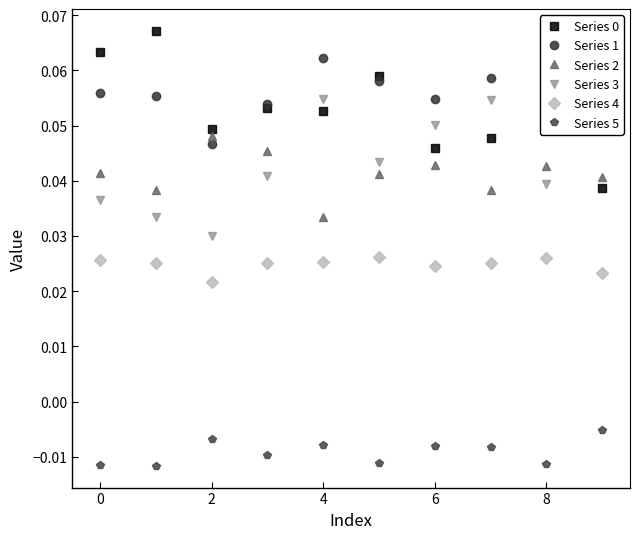

Which series has the largest range (max minus min)?

Series 0